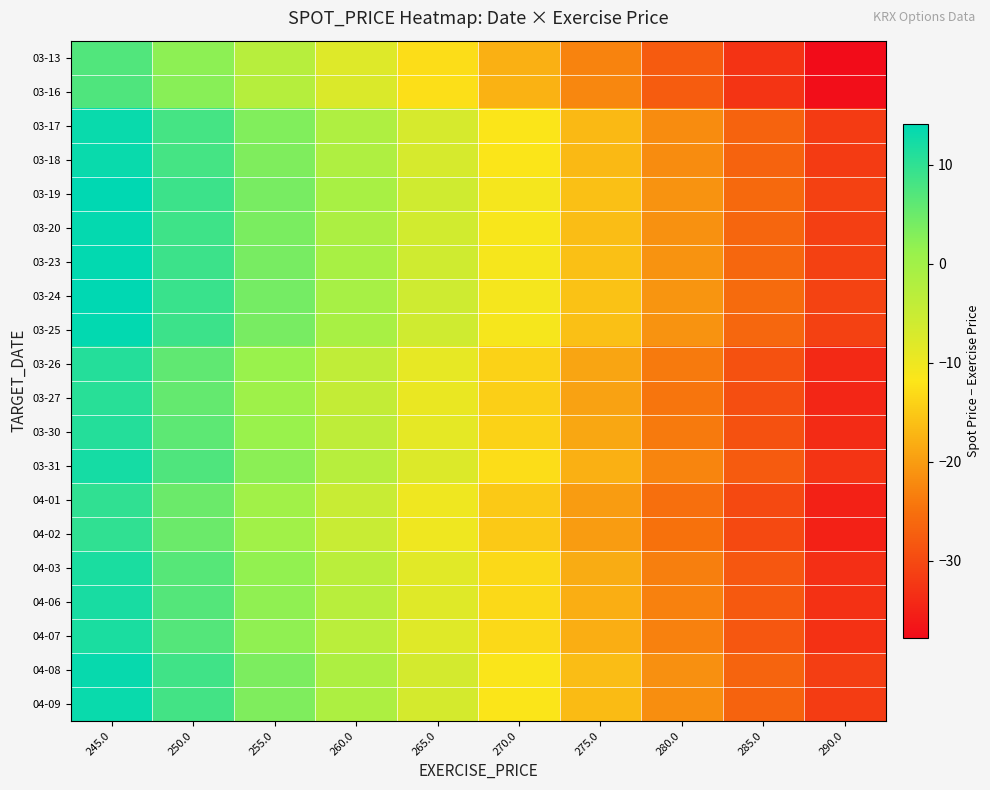

What is the difference between the highest and lowest values at 270.0?

7.0